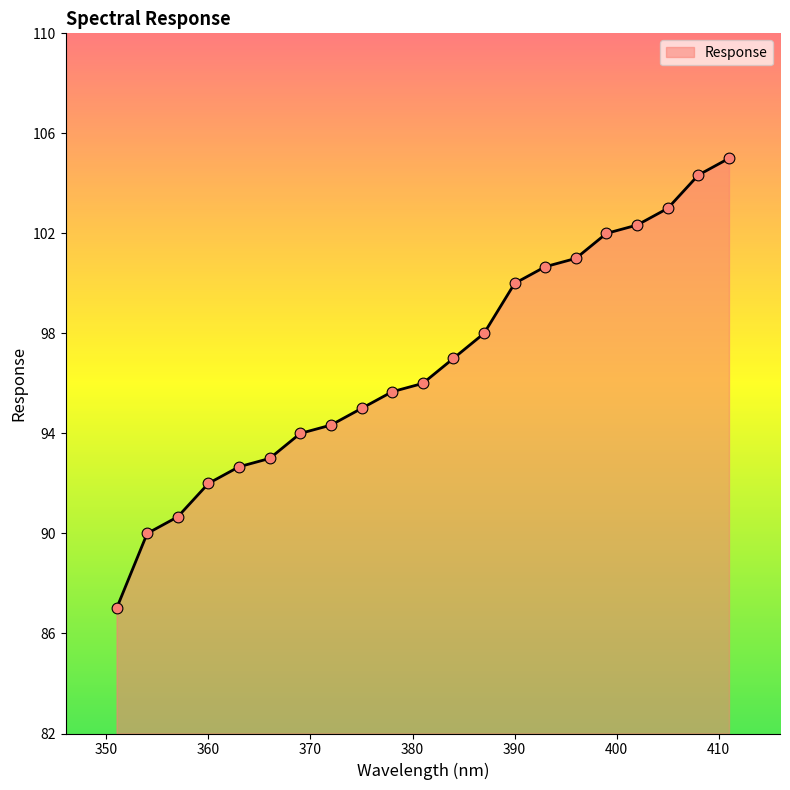

What is the smallest value displayed?

87.0